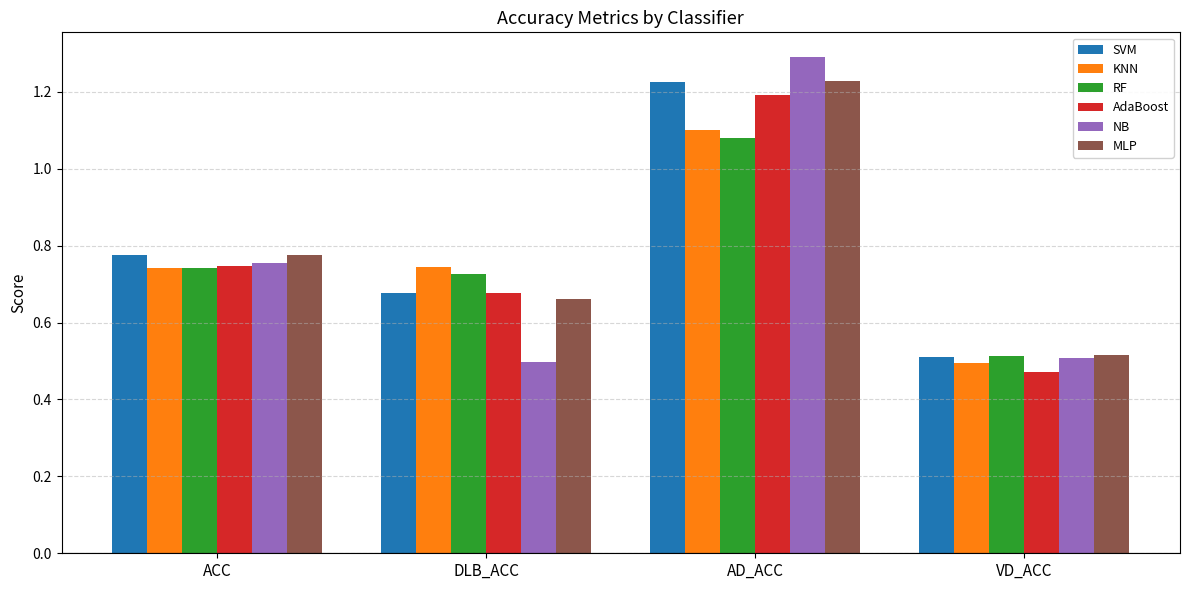

The NB series shows 1.3 at AD_ACC. True or false?

True